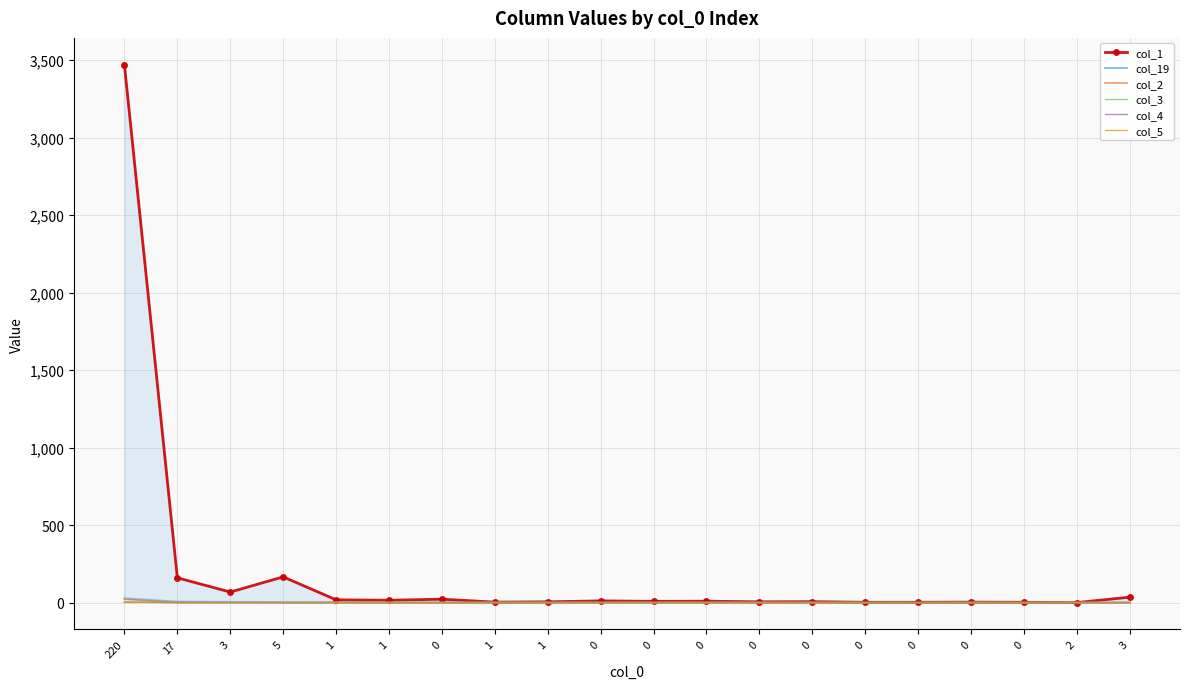

Is this an area chart (filled region under the line)?

No